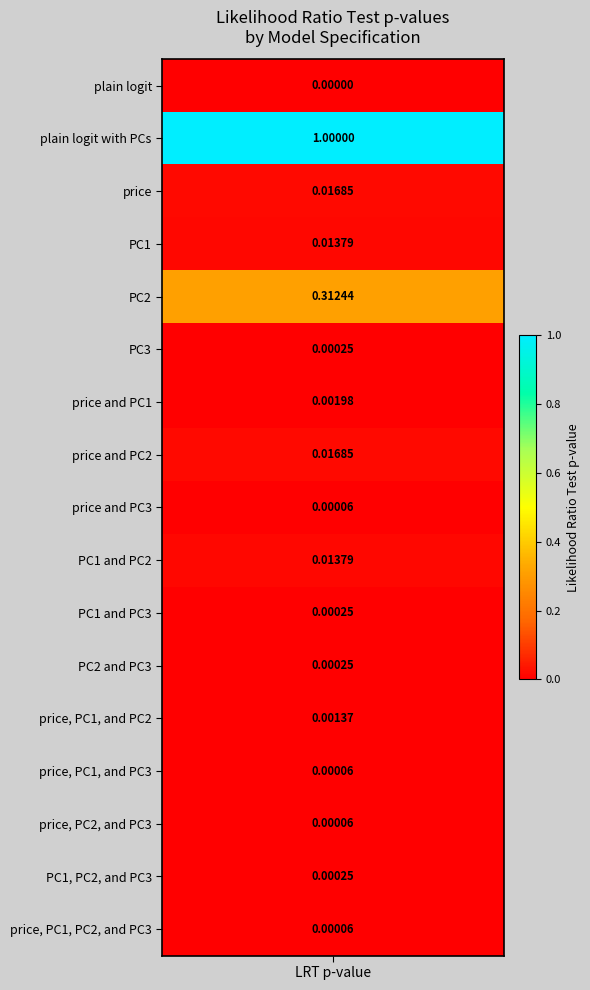

True or false: the data shows 0.0 at price, PC1, and PC2.

False